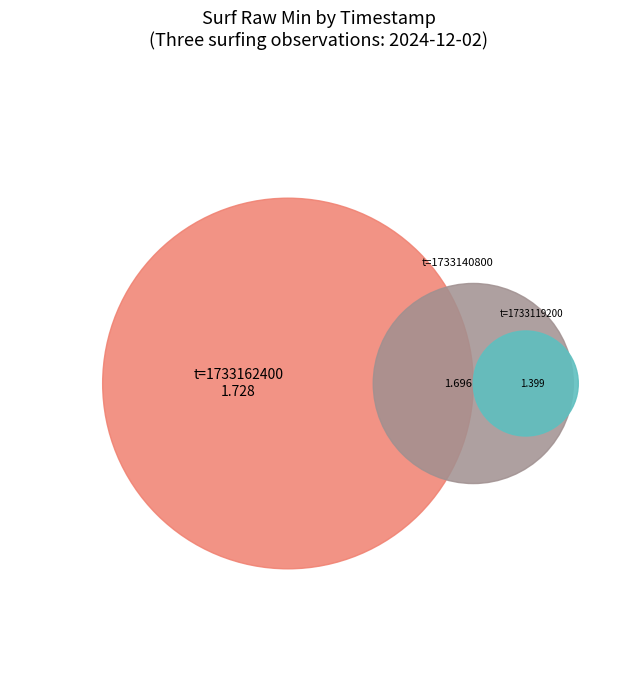

What percentage is the 1733162400 slice, to the nearest percent?

36%